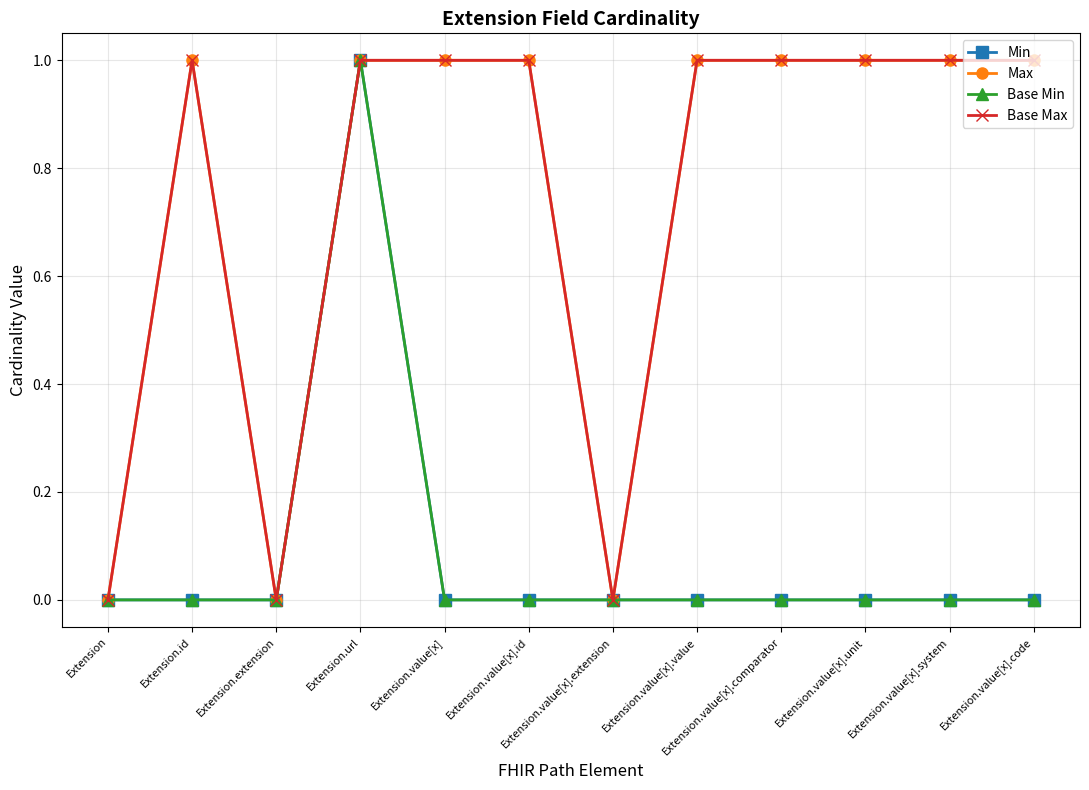

What is the label of the 5th point from the left?

Extension.value[x]